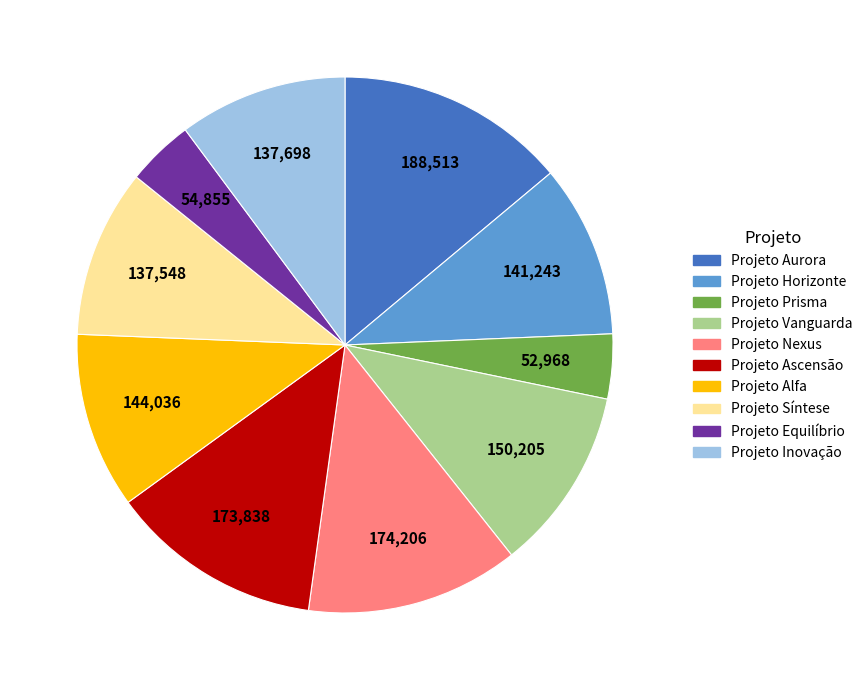

Which slice is the largest?

Projeto Aurora